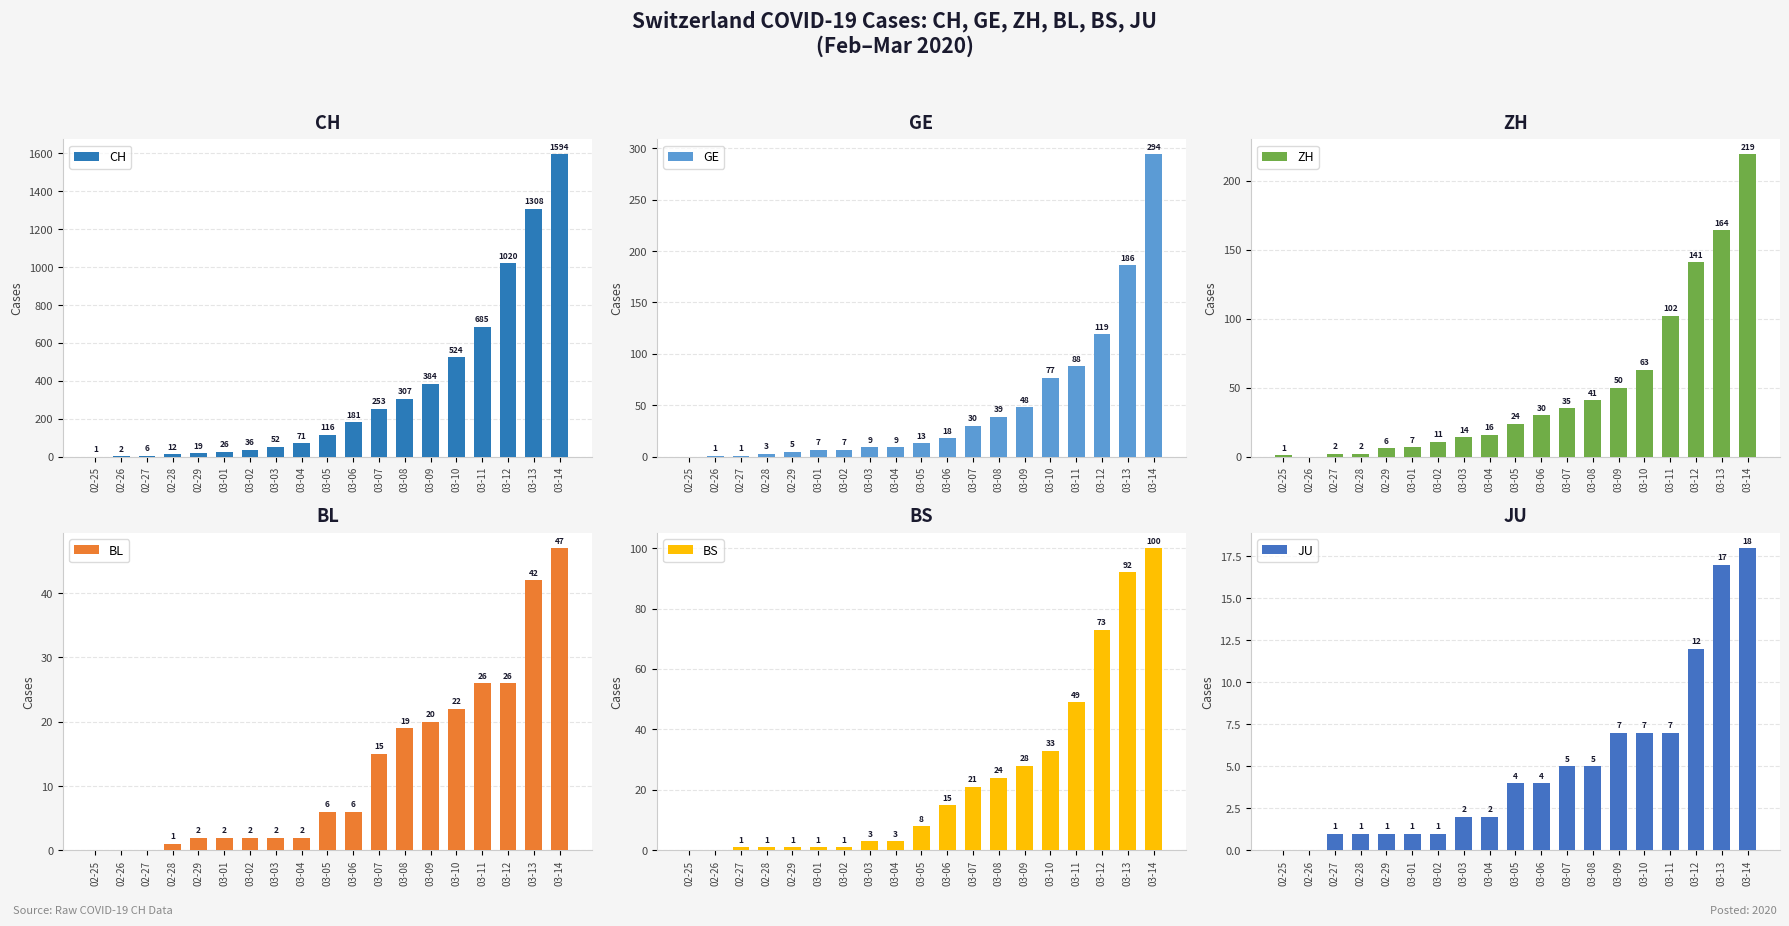

Is it true that GE equals 5 at 02-29?

True